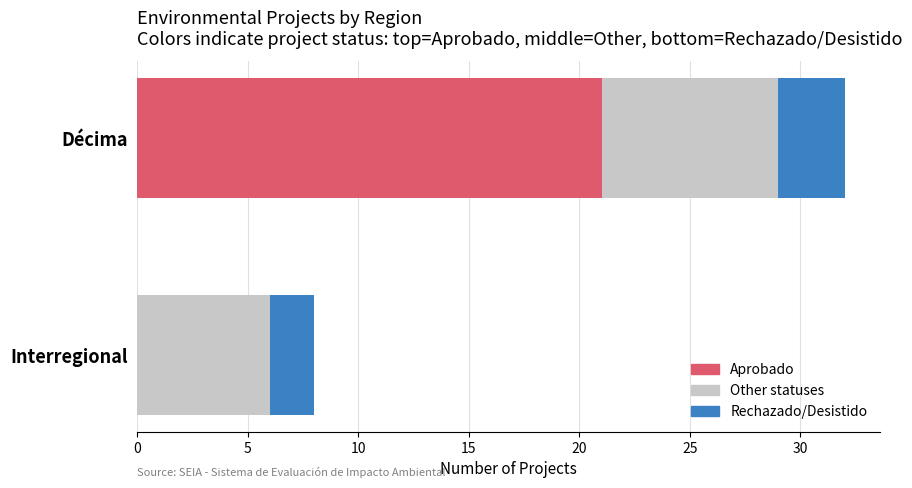

At which category is the sum across all series the highest?

Décima